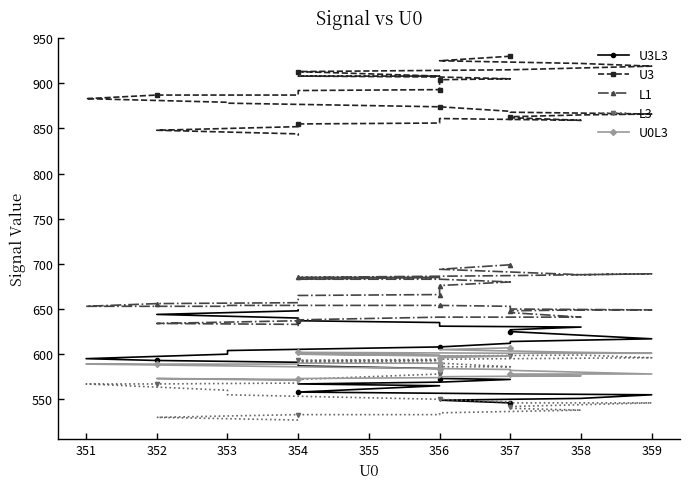

What is the sum of all L3 values?

22592